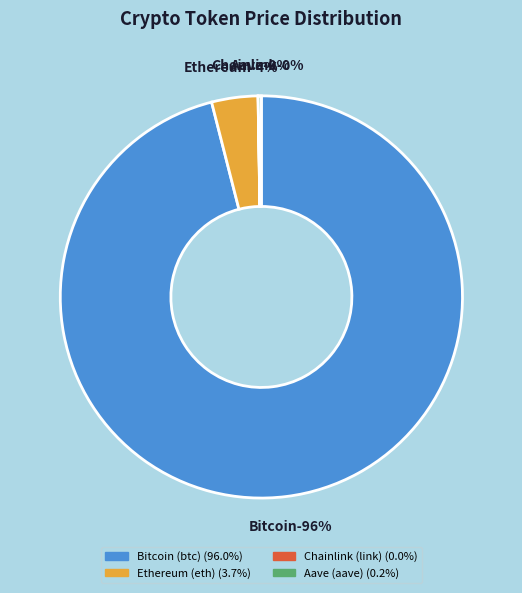

How many segments does this pie chart have?

4